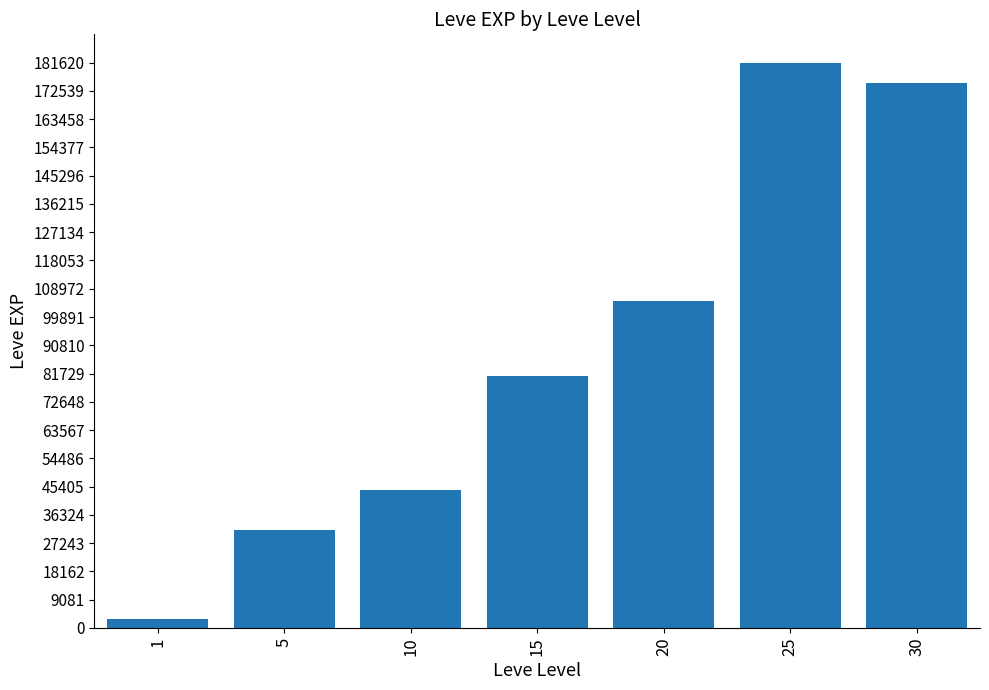

Reading left to right, transcribe all the data shown in this chart.

1=2802	5=31570	10=44400	15=81060	20=104920	25=181620	30=174920